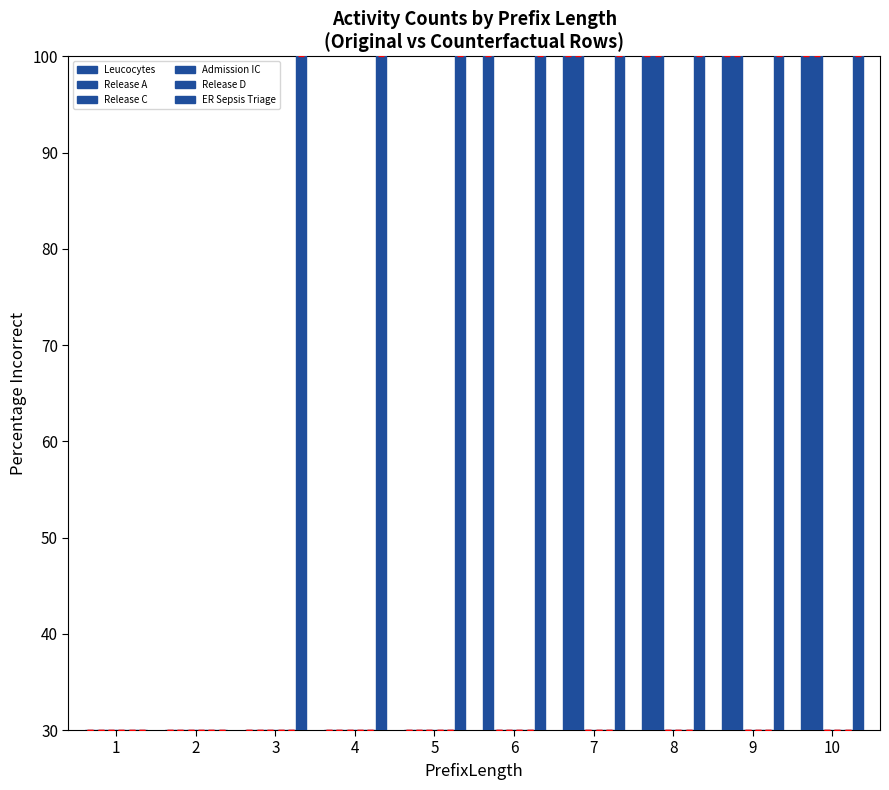

What is the sum of all Release C values?

300